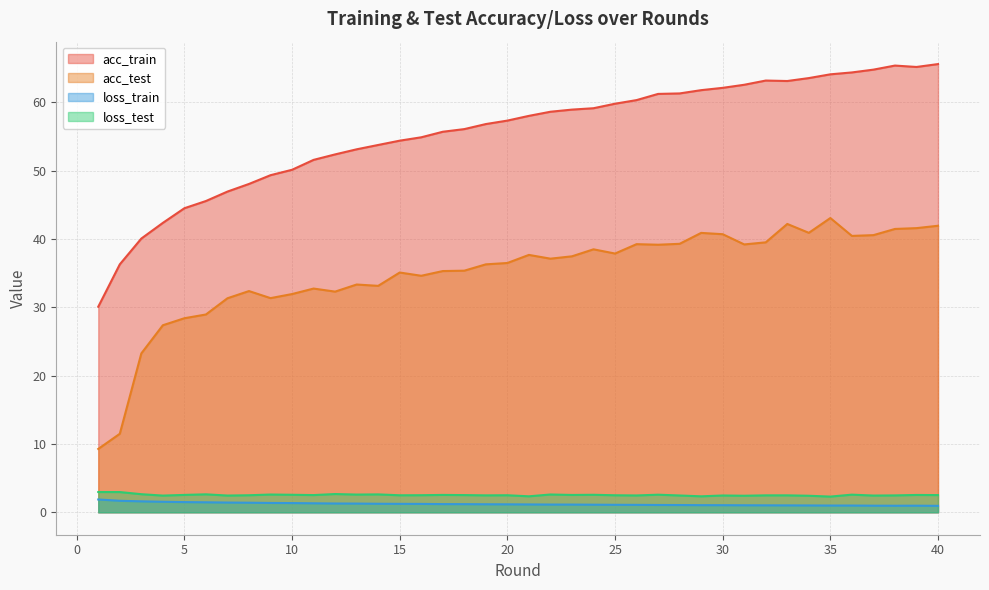

Which series has the largest total across all categories?

acc_train